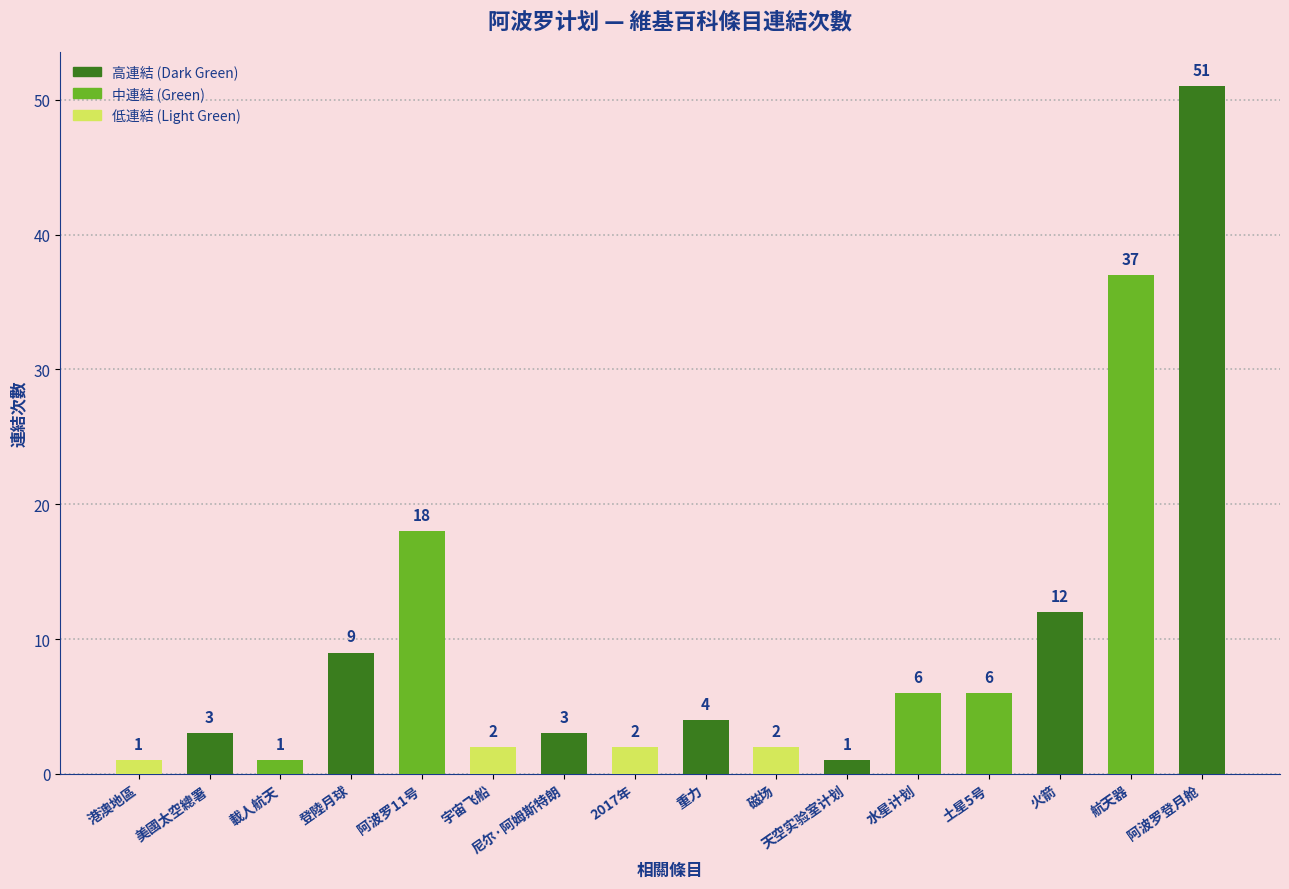

What is the smallest value displayed?

1